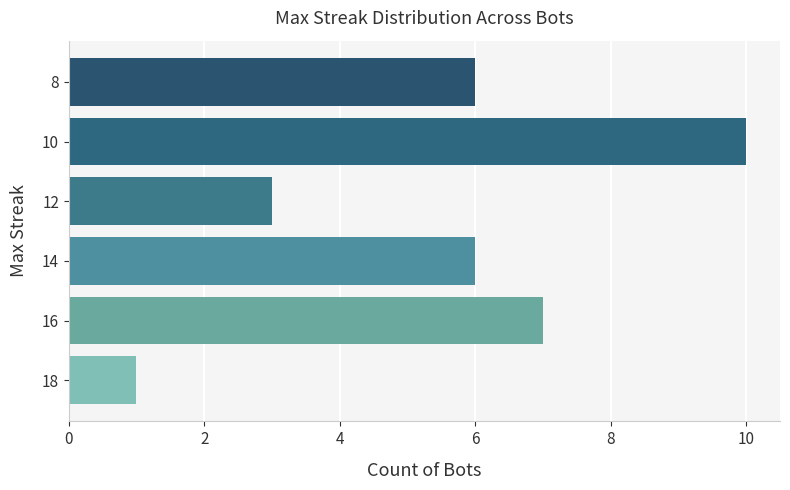

The value at 16 is 13. True or false?

False